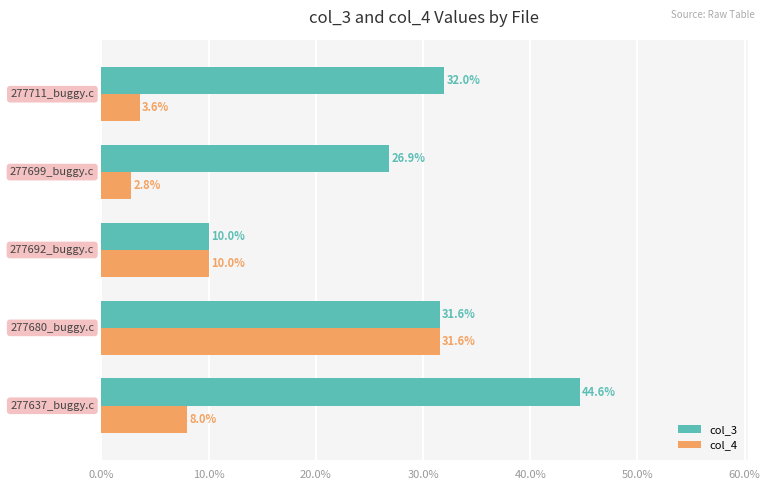

At how many categories does at least one series exceed 0?

5